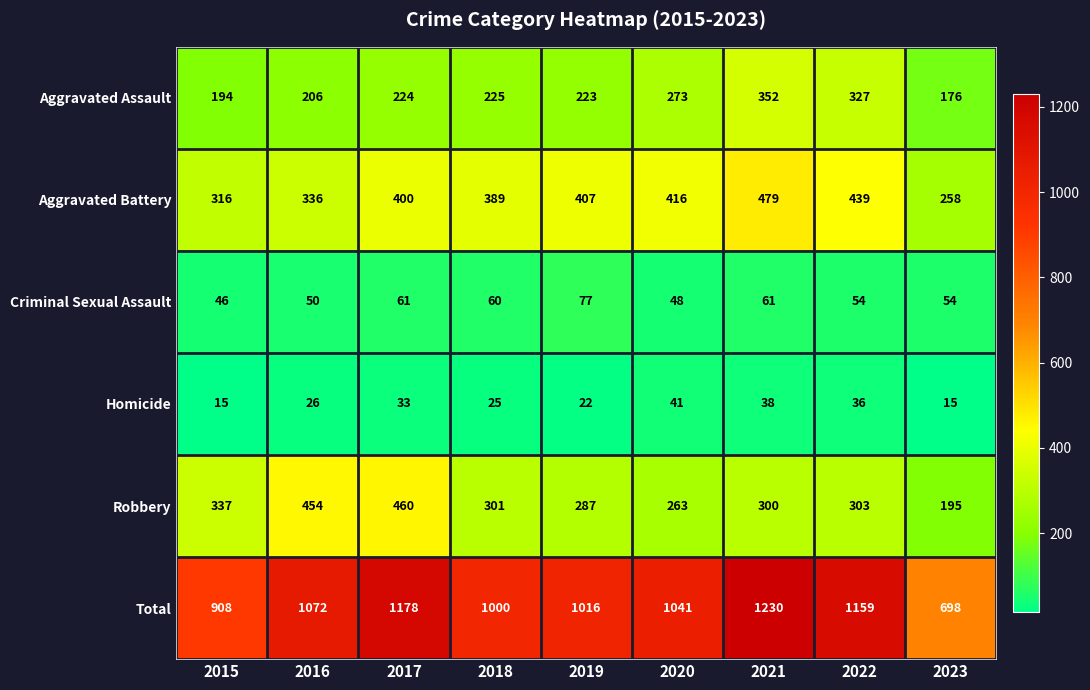

Which category has the highest value across all series?

2021